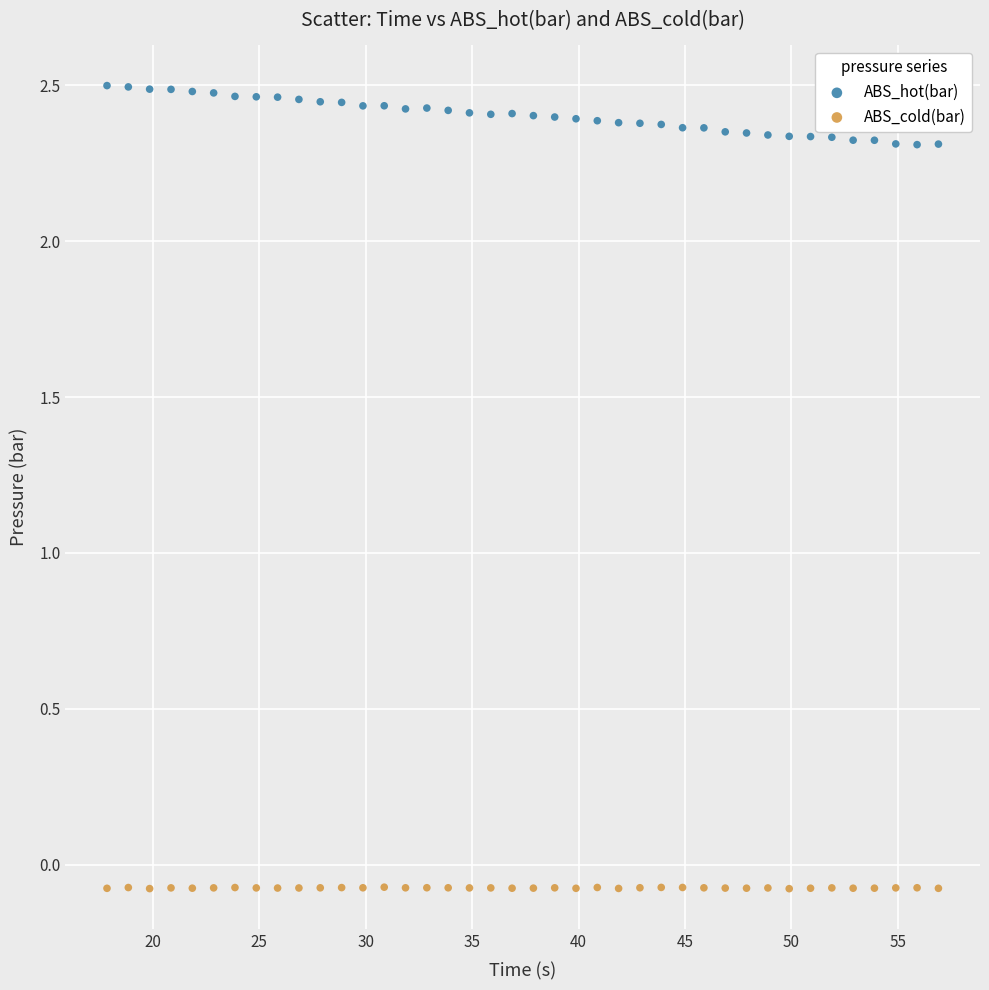

What are all the series names shown in the legend?

ABS_hot(bar), ABS_cold(bar)